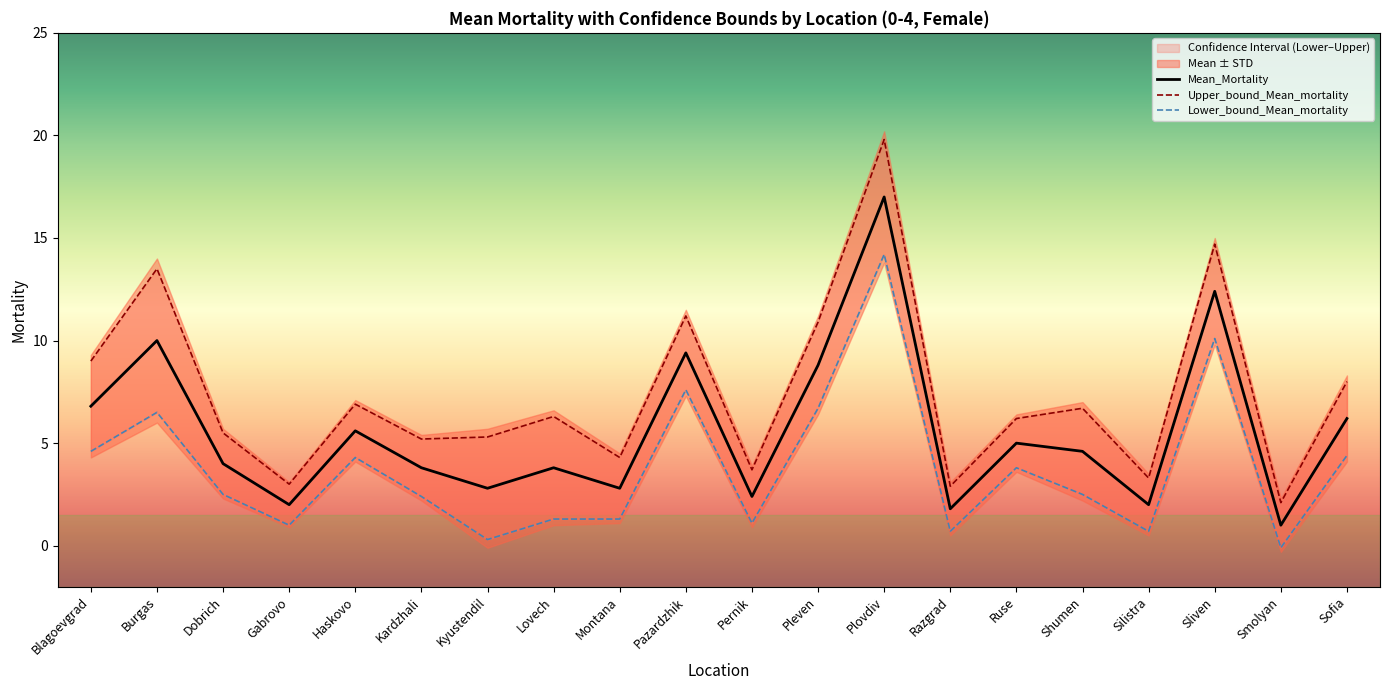

Is this an area chart (filled region under the line)?

No